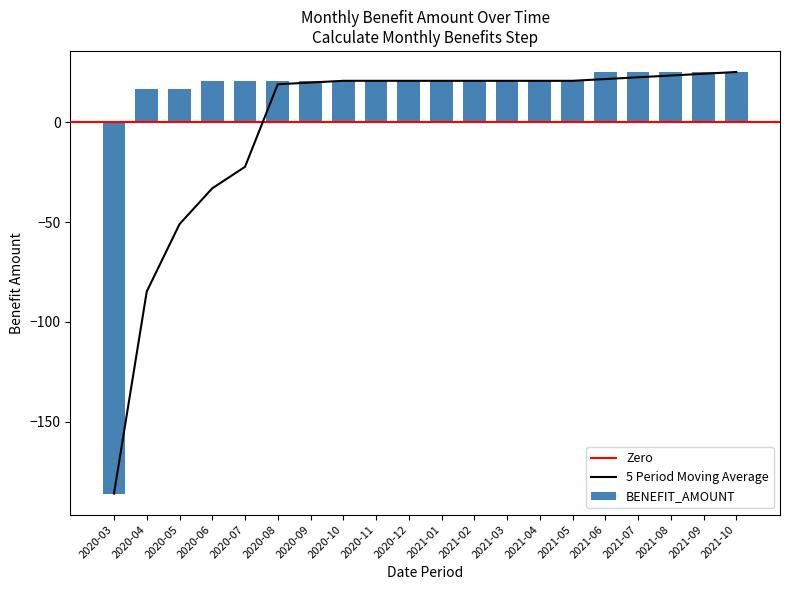

Is it true that the value at 2021-02 is 8.9?

False